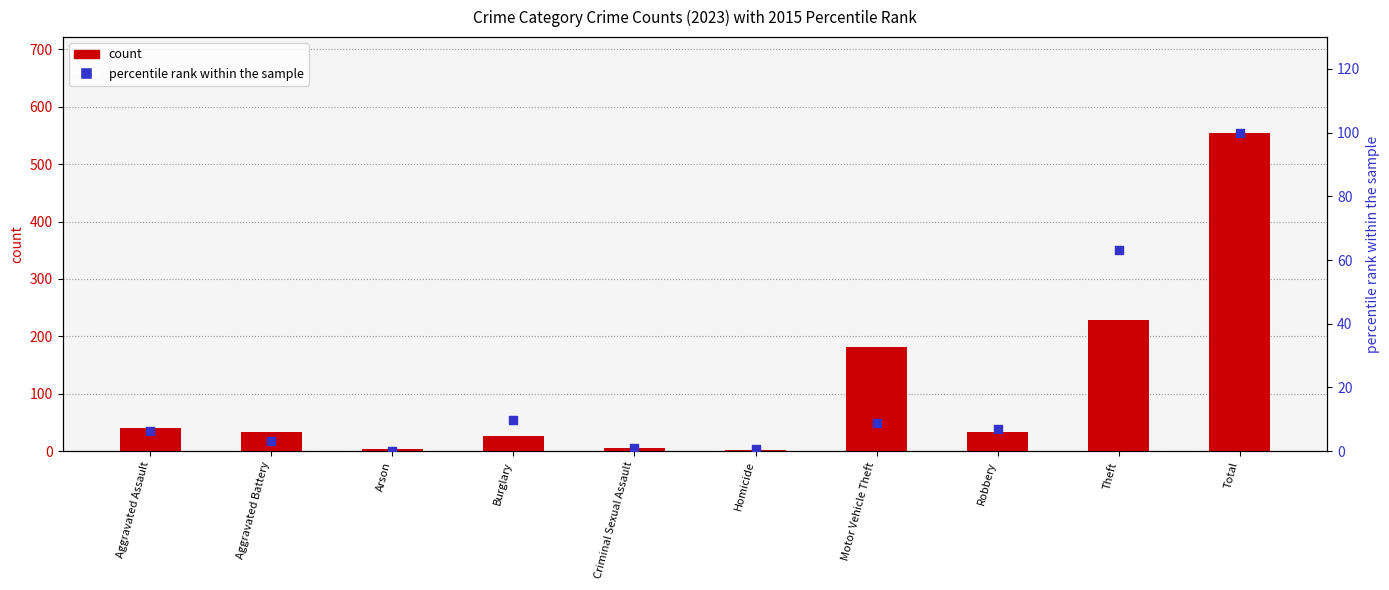

Which series contains the highest Y value?

count